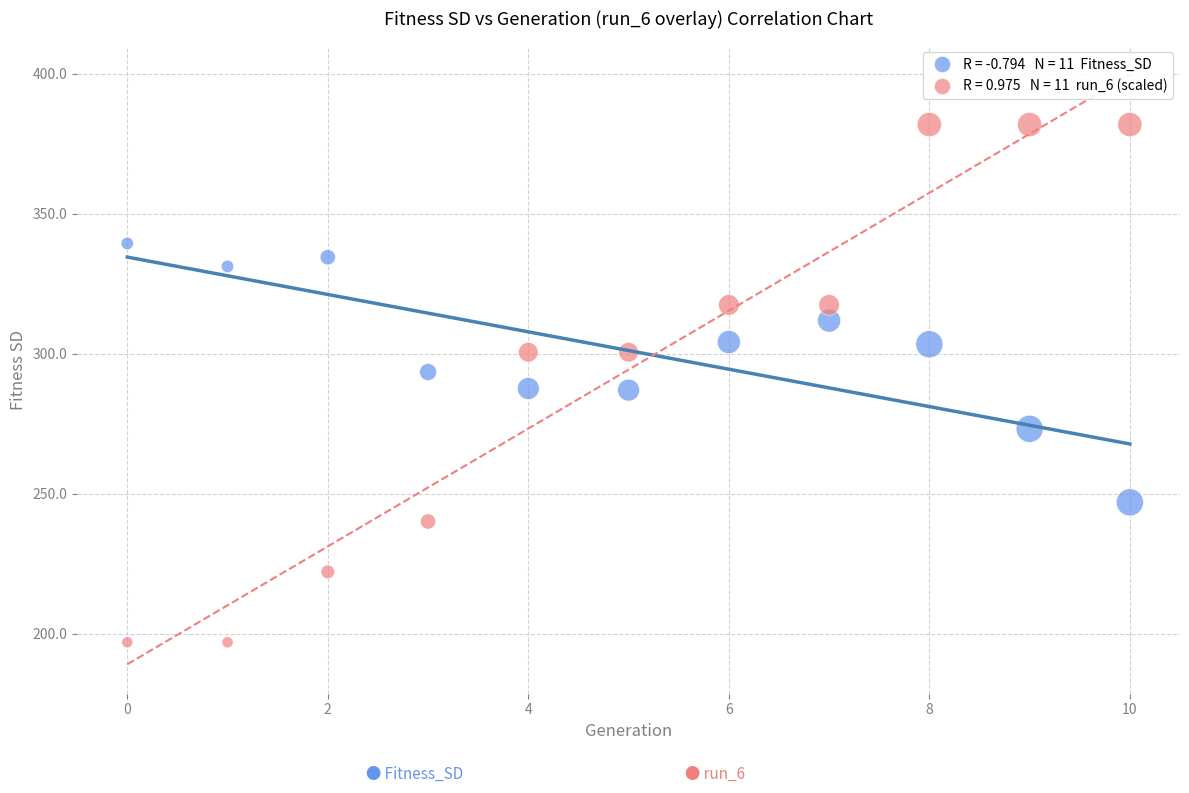

Across all data points, what is the range of Y values (max minus min)?

185.0